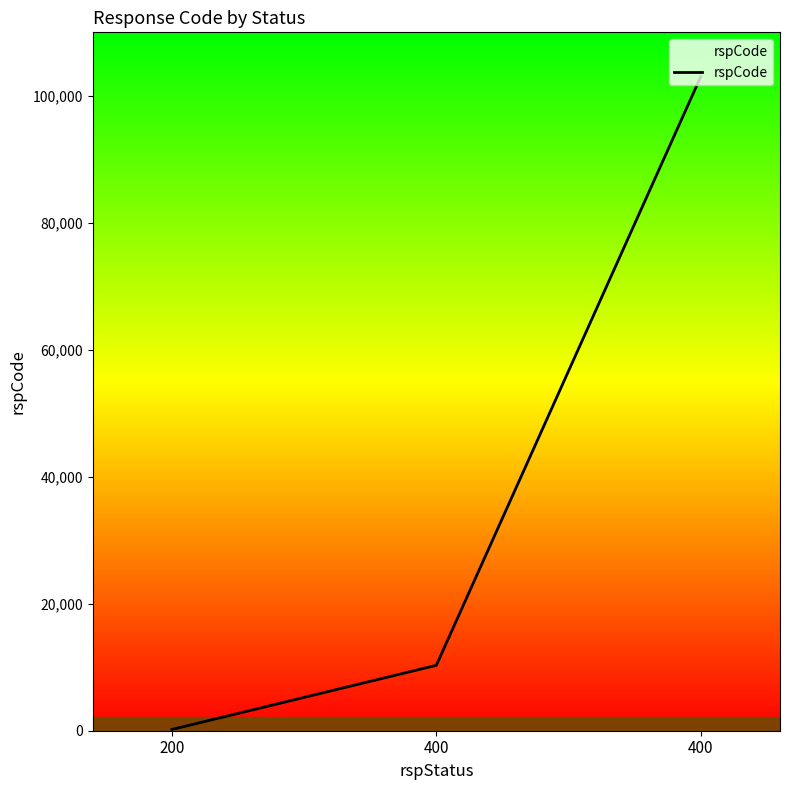

Between 200 and 400, which is larger?

400